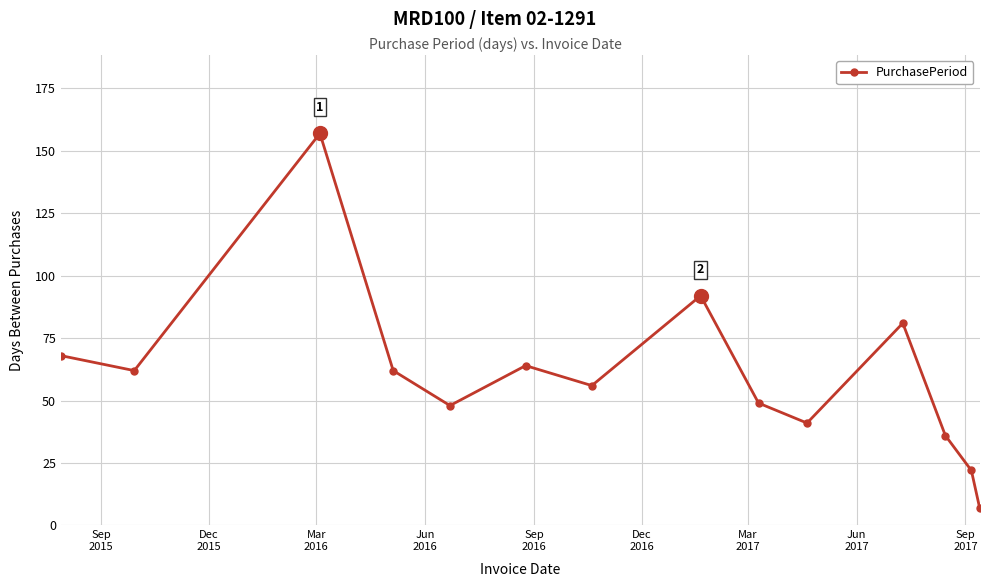

What is the difference between the second highest and second lowest values?

70